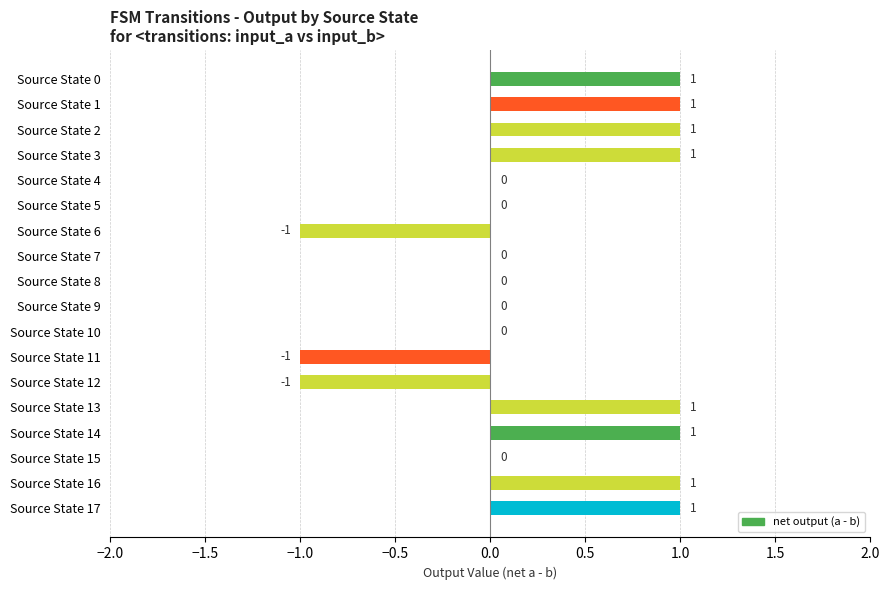

Is it true that the value at Source State 14 is 2?

False